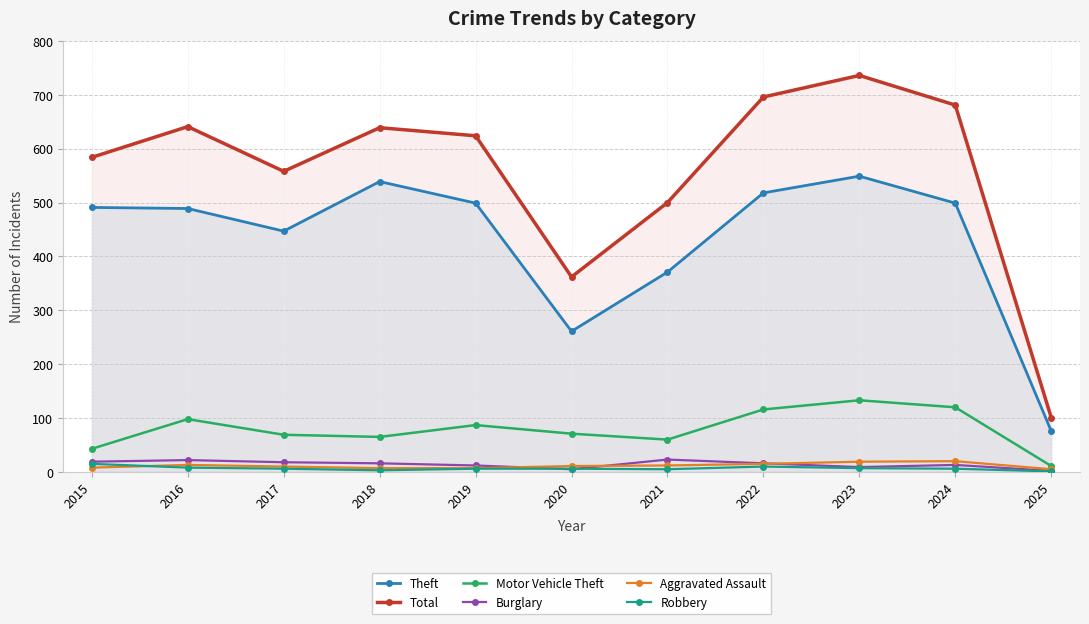

What is the difference between the Robbery values at 2018 and 2025?

2